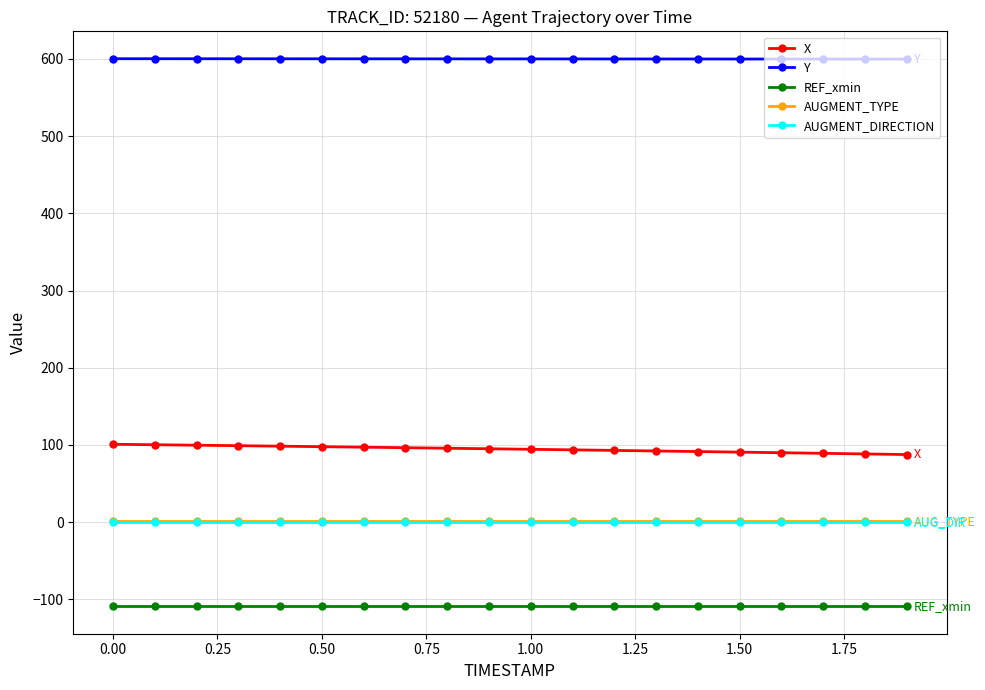

Which series has the largest total across all categories?

Y